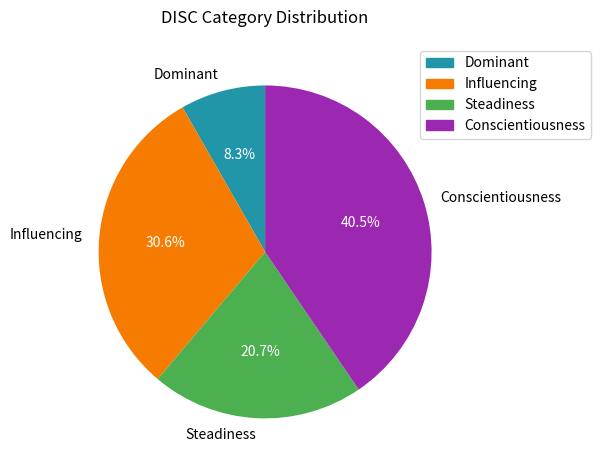

To the nearest percent, what is the difference between the largest and smallest slice percentages?

32%